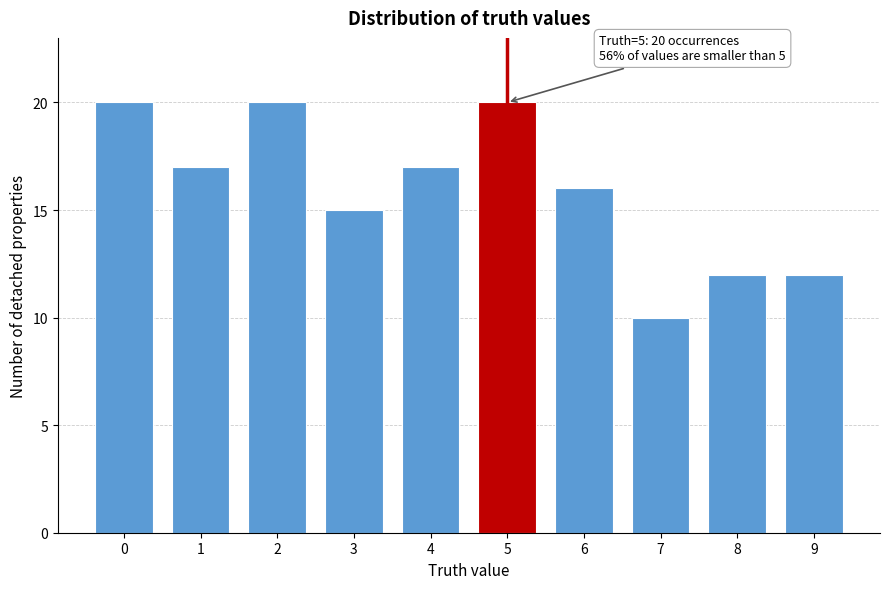

Reading left to right, list all the values displayed in this chart.

0=20	1=17	2=20	3=15	4=17	5=20	6=16	7=10	8=12	9=12